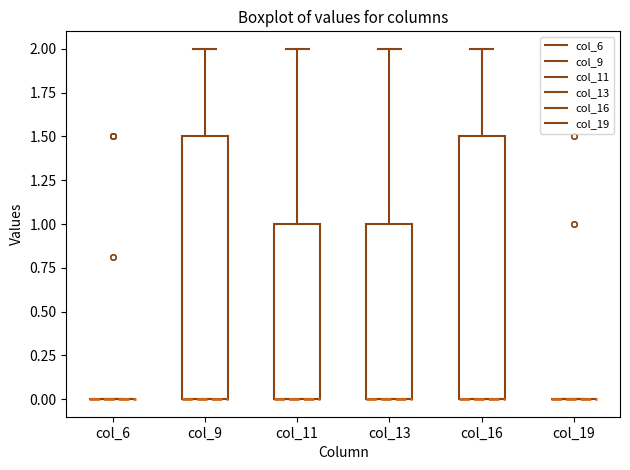

Reading left to right, transcribe this box plot: for each box, give where its median line is, the range the box spans, and where its two whiskers end, as read against the y-axis. The values are not printed on the chart, so give them approximately, as read against the axis.

col_6: box collapsed to a line at 0.0, whiskers 0.0 to 0.0
col_9: median 0.0 (drawn on the box's lower edge), box 0.0 to 1.5, whiskers 0.0 to 2.0
col_11: median 0.0 (drawn on the box's lower edge), box 0.0 to 1.0, whiskers 0.0 to 2.0
col_13: median 0.0 (drawn on the box's lower edge), box 0.0 to 1.0, whiskers 0.0 to 2.0
col_16: median 0.0 (drawn on the box's lower edge), box 0.0 to 1.5, whiskers 0.0 to 2.0
col_19: box collapsed to a line at 0.0, whiskers 0.0 to 0.0